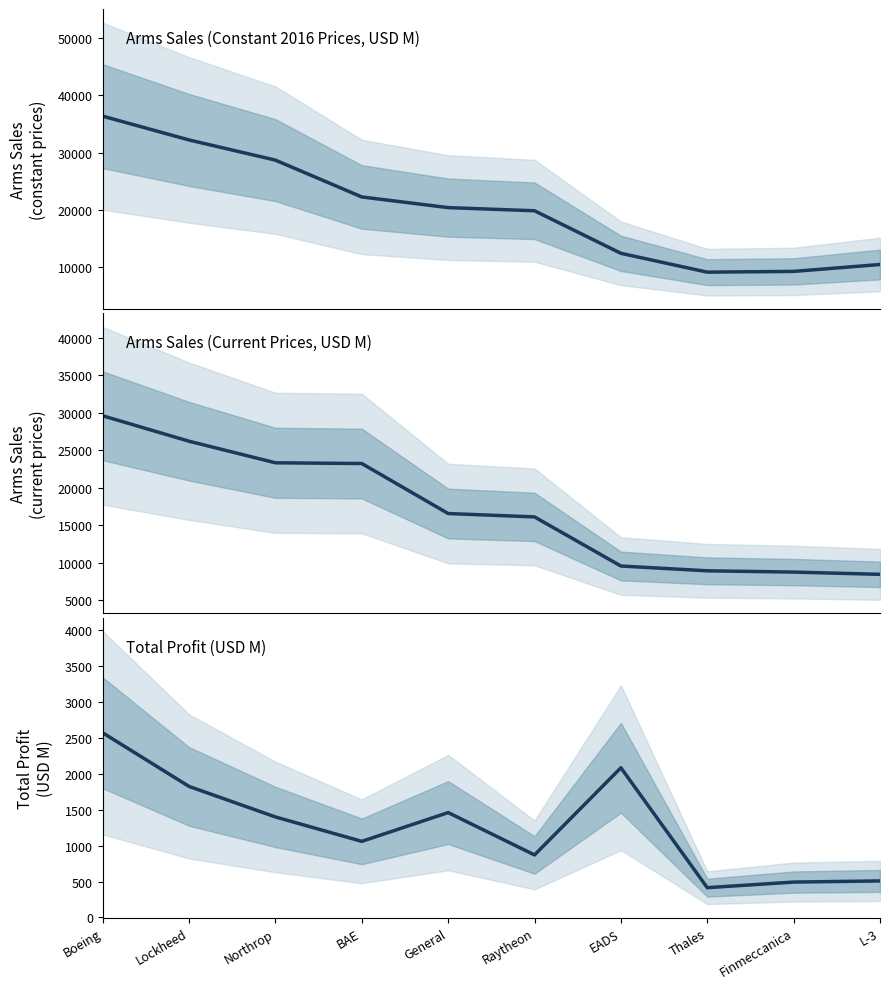

What is the sum of the Total Profit (USD M) values at Boeing and BAE?

3632.0